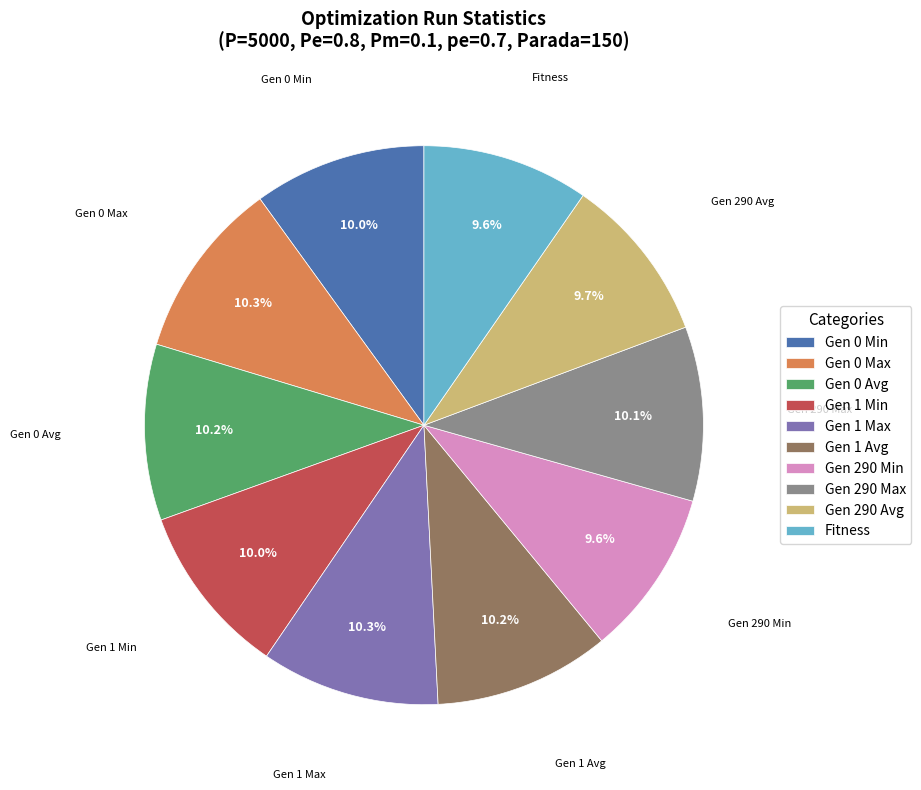

Is there a majority slice in this chart?

No